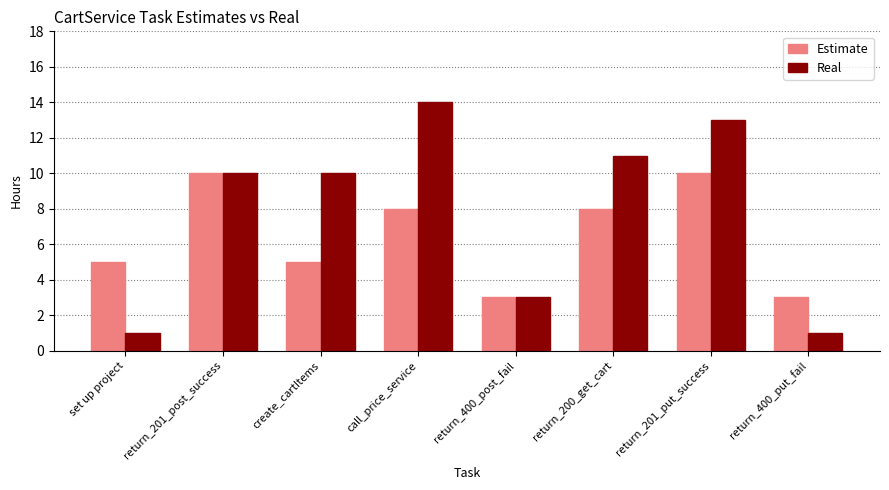

Rank the series by their average value, from lowest to highest.

Estimate, Real